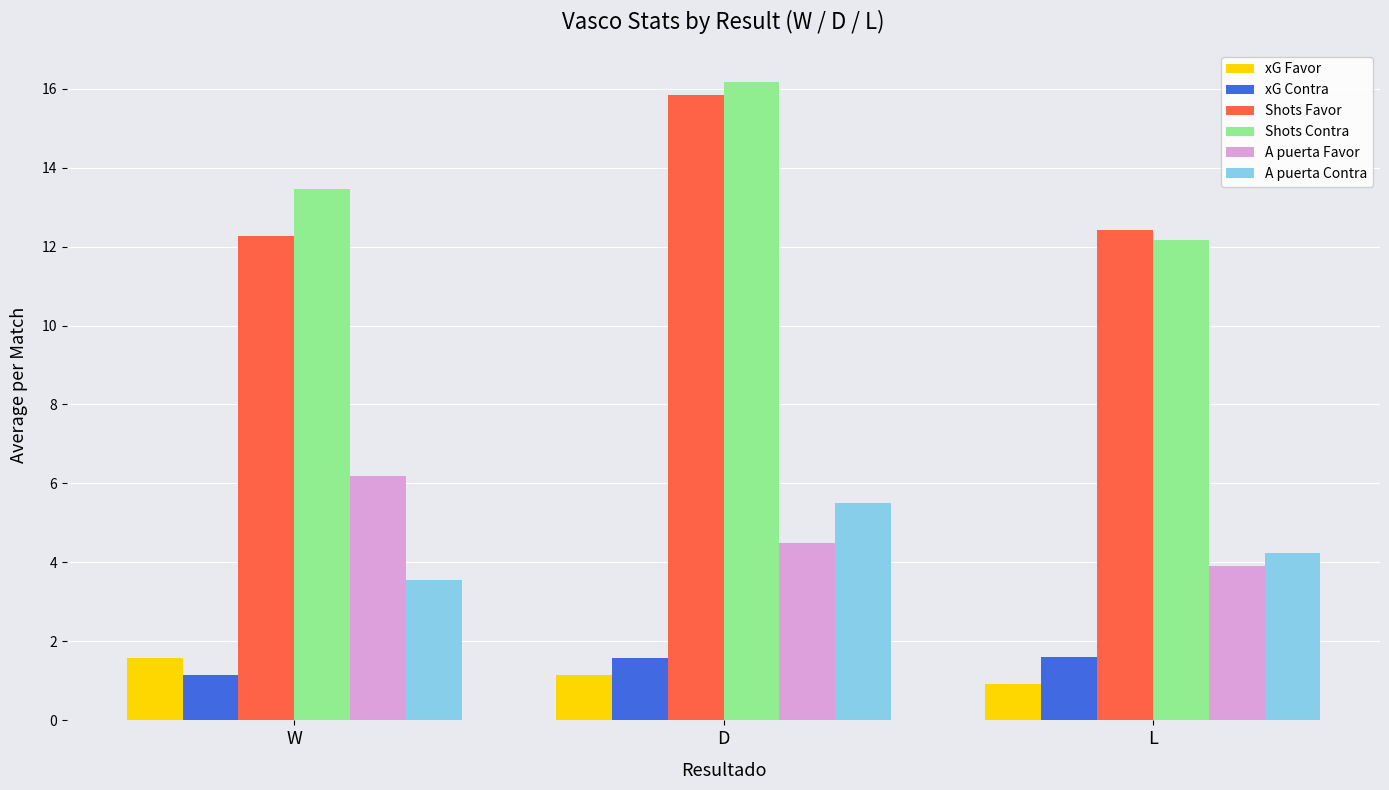

What is the total value across all series at D?

44.7